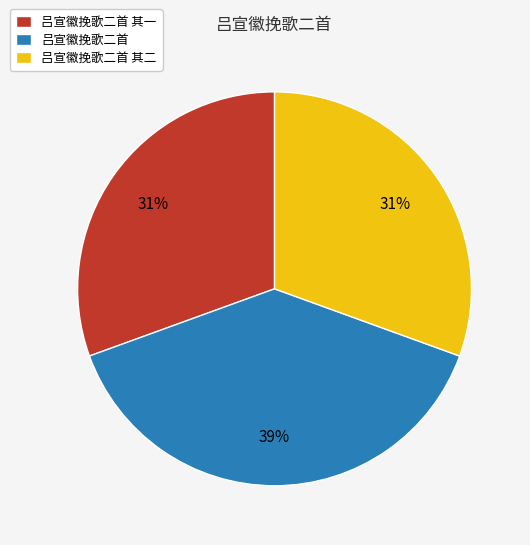

Count the number of slices in the pie.

3